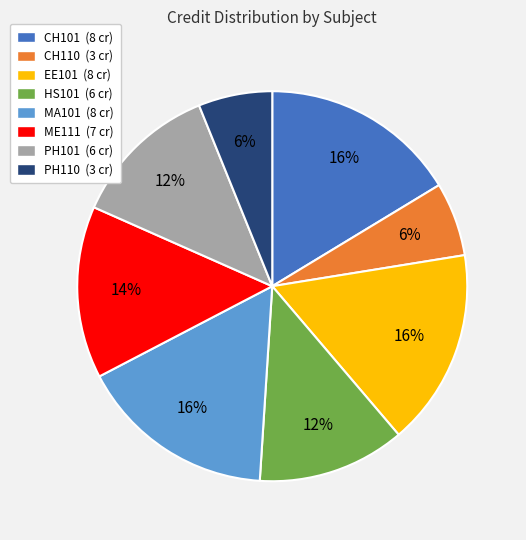

Does HS101 represent more than half of the total?

No